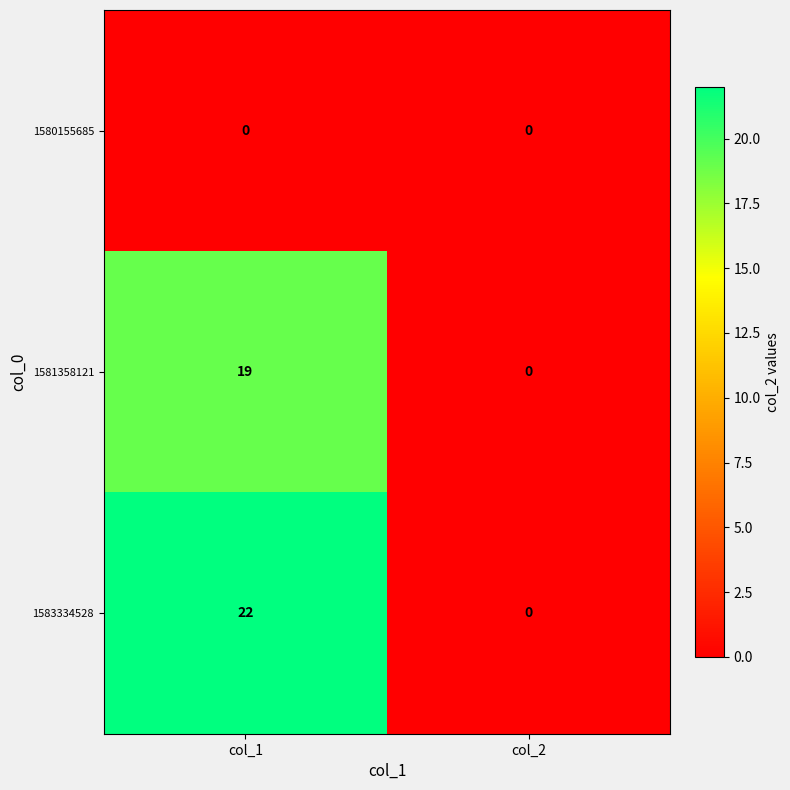

Between col_1 and col_2, which series saw the biggest shift?

1583334528